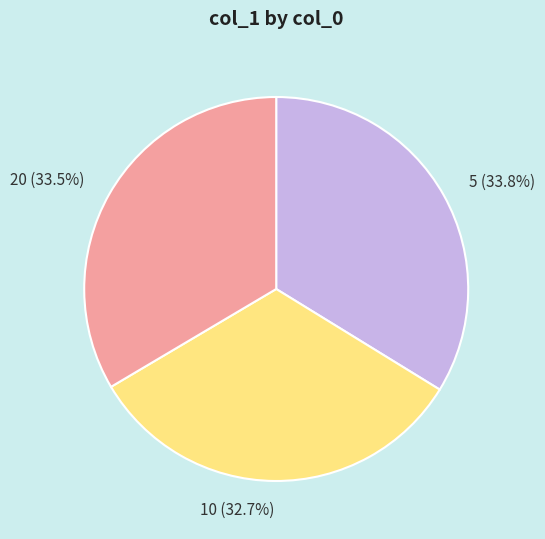

How many segments does this pie chart have?

3